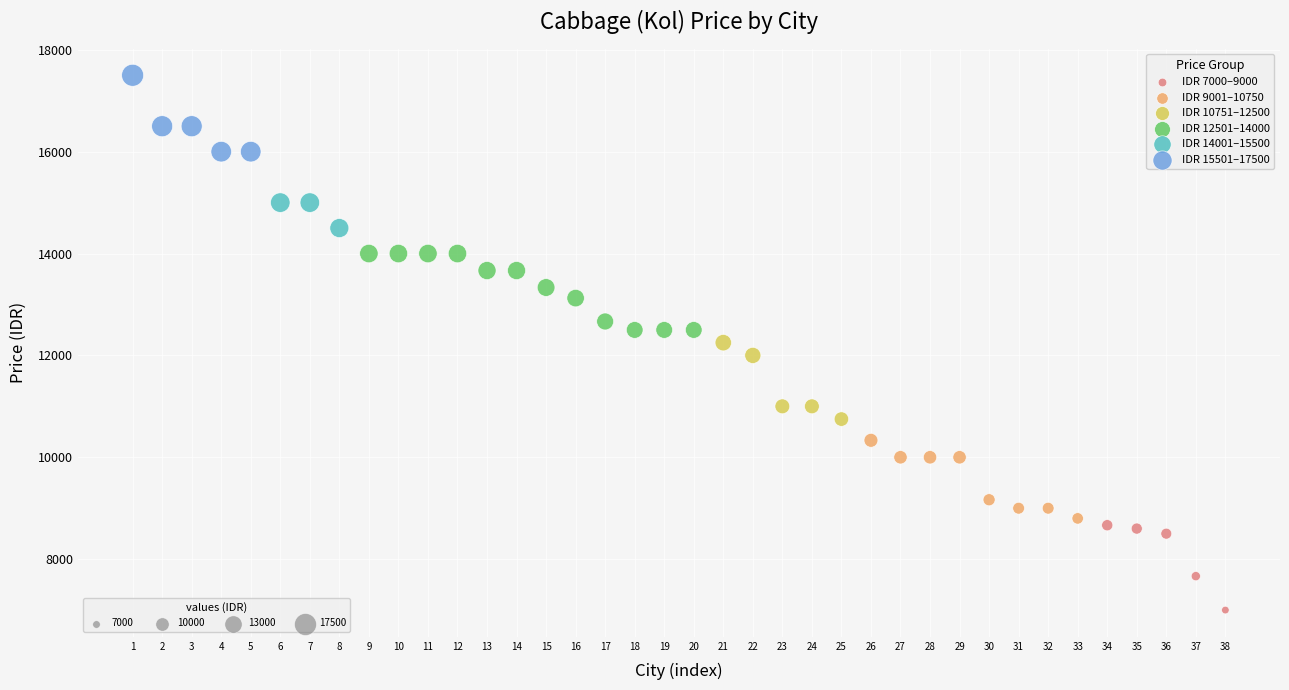

Which series has the widest spread of Y values?

IDR 7000–9000